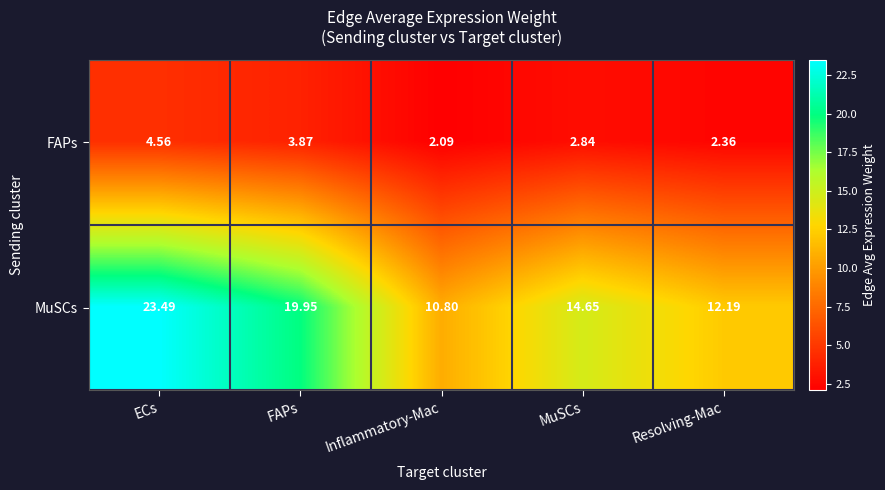

Which series has the widest spread of values?

MuSCs